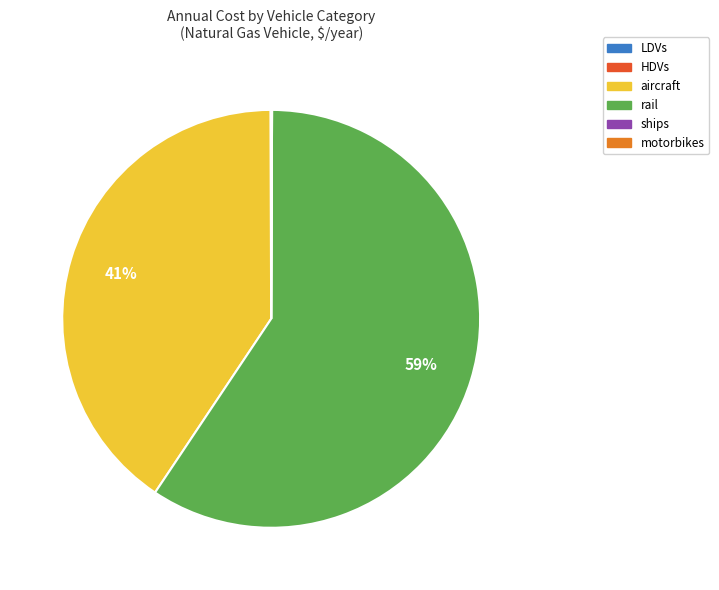

What is the largest slice in the pie chart?

rail